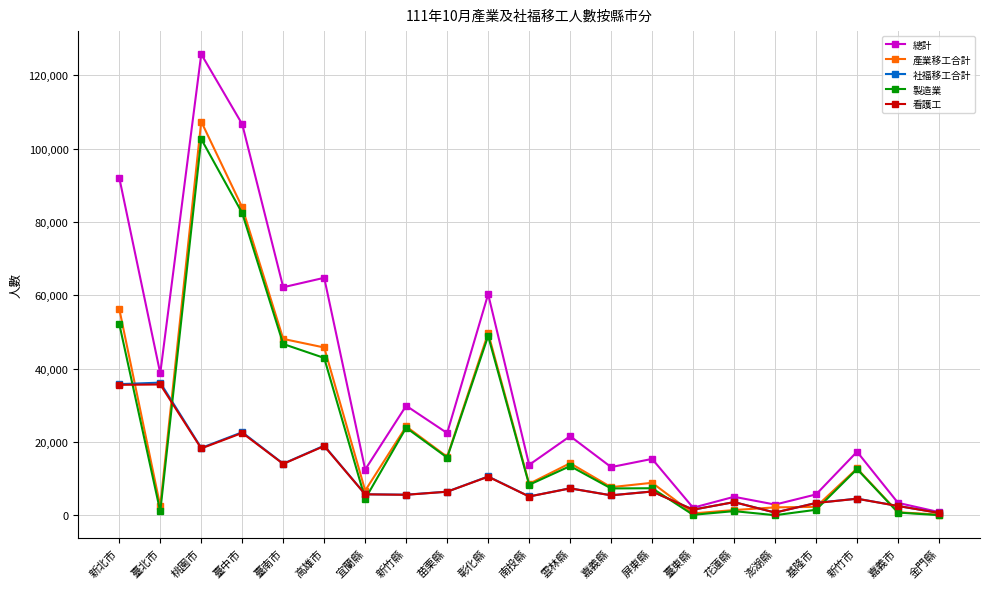

What is the total value across all series at 花蓮縣?

14891